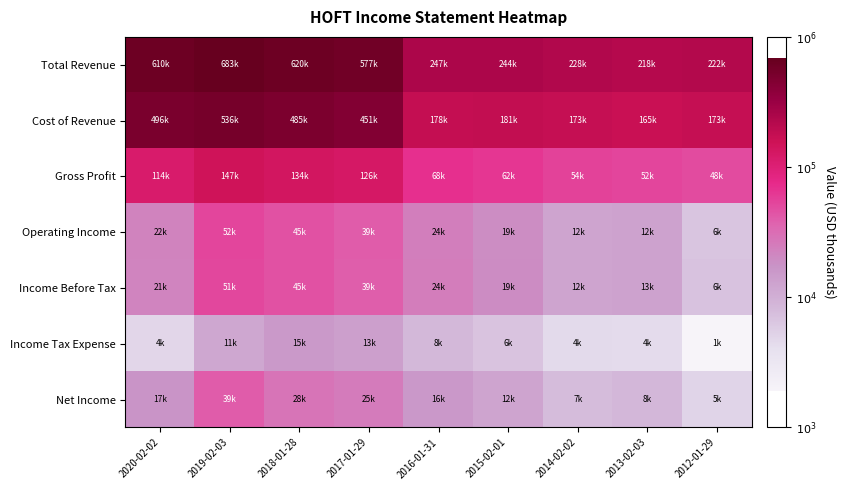

Which series has the largest total across all categories?

Total Revenue